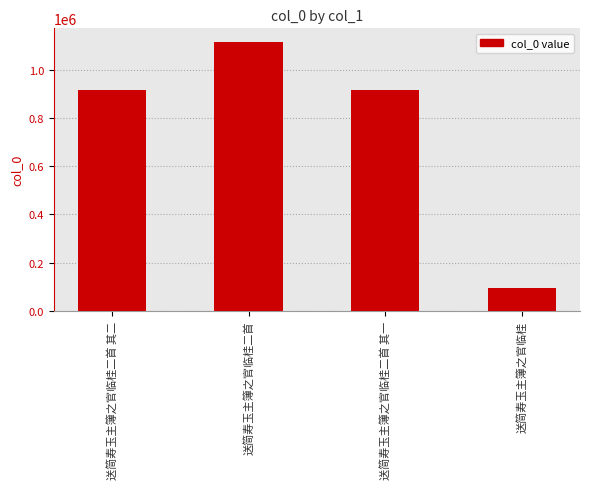

How many series are shown in this chart?

1